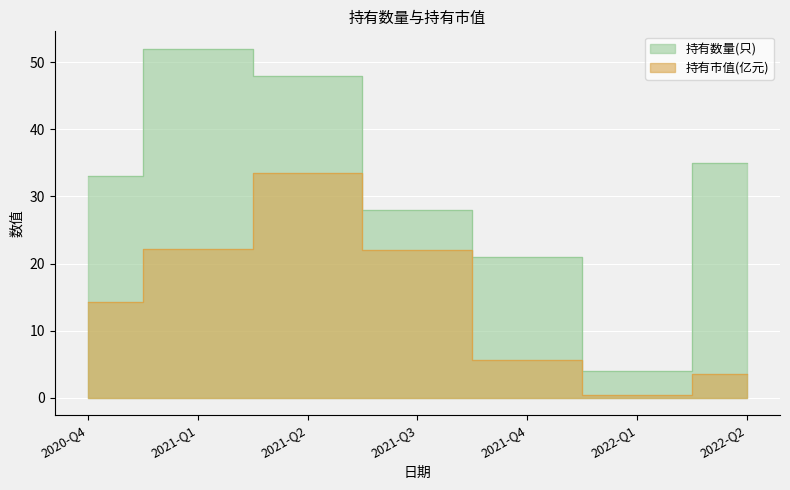

True or false: 持有数量(只) has more than 1 points higher than both neighbors.

False